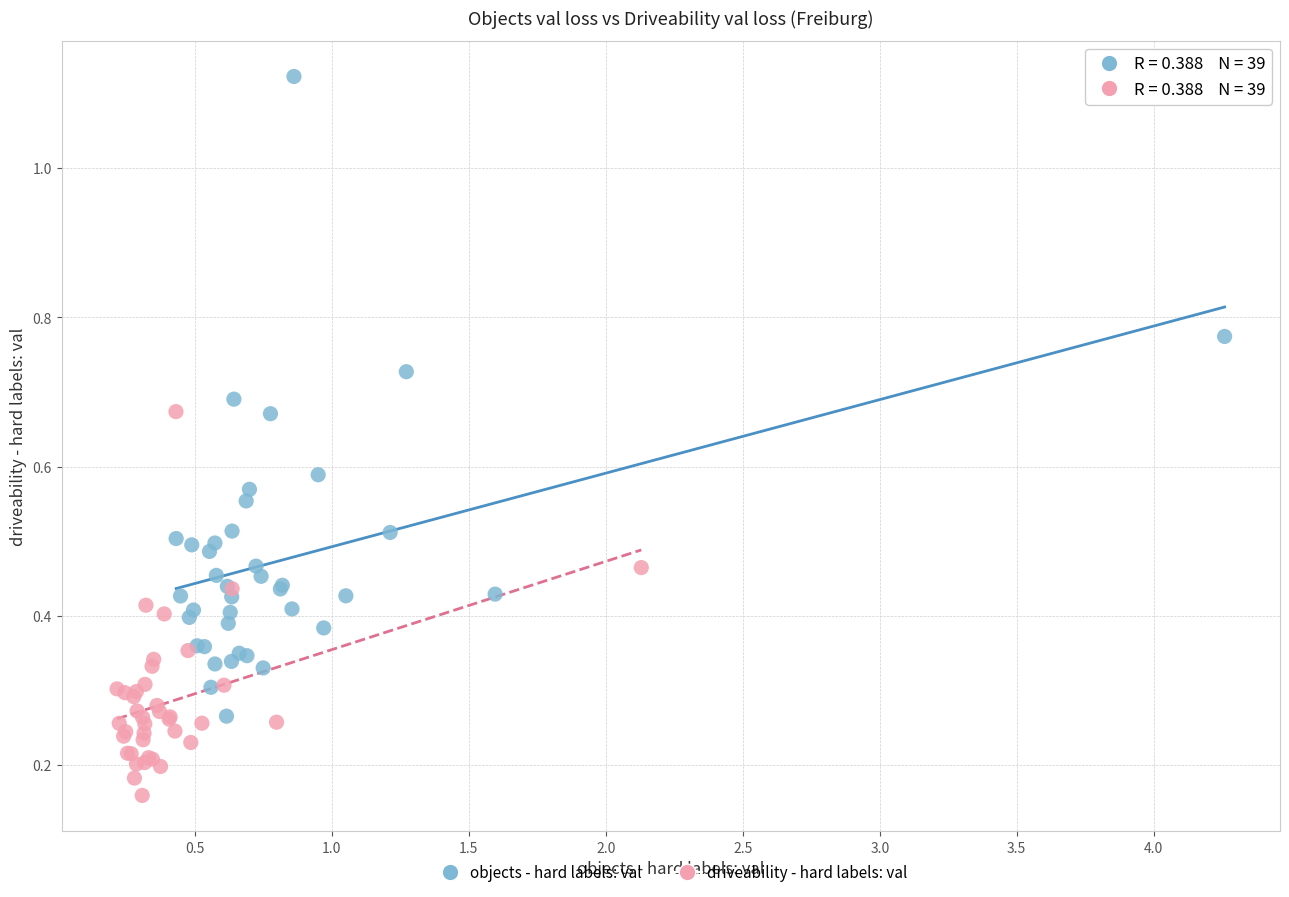

Which series has the widest spread of Y values?

objects - hard labels: val